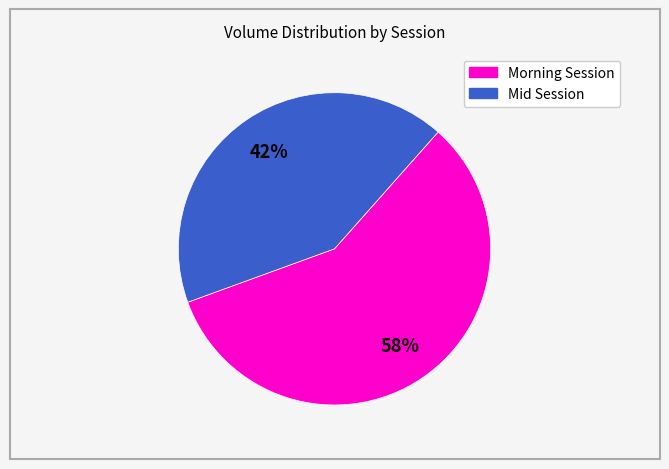

To the nearest percent, what is the difference between the largest and smallest slice percentages?

16%